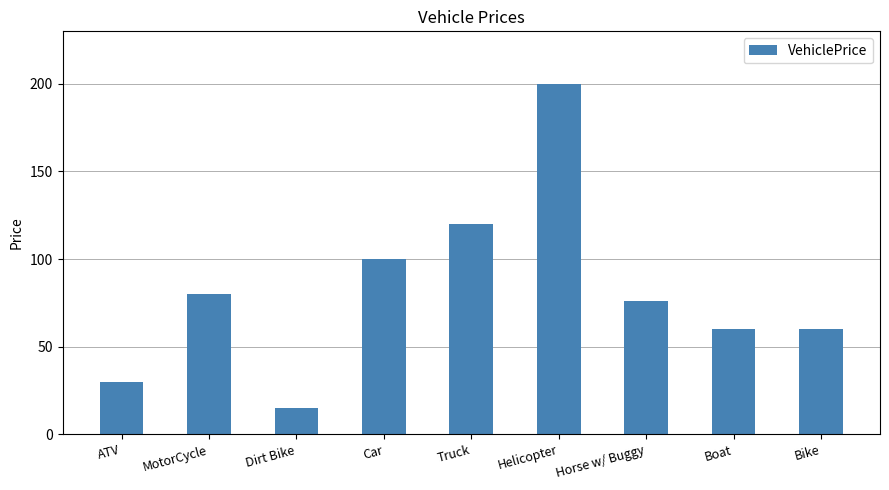

What is the change in value from Horse w/ Buggy to Bike?

-16